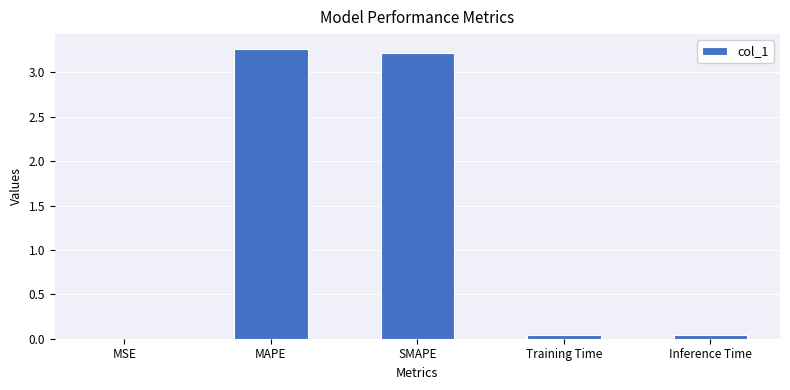

Which has a higher value, MAPE or MSE?

MAPE